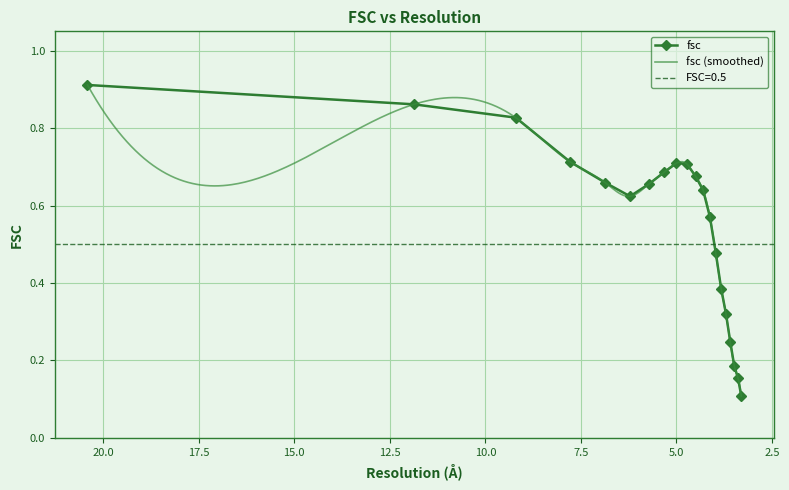

Read the value at 3.3903175181.

0.2